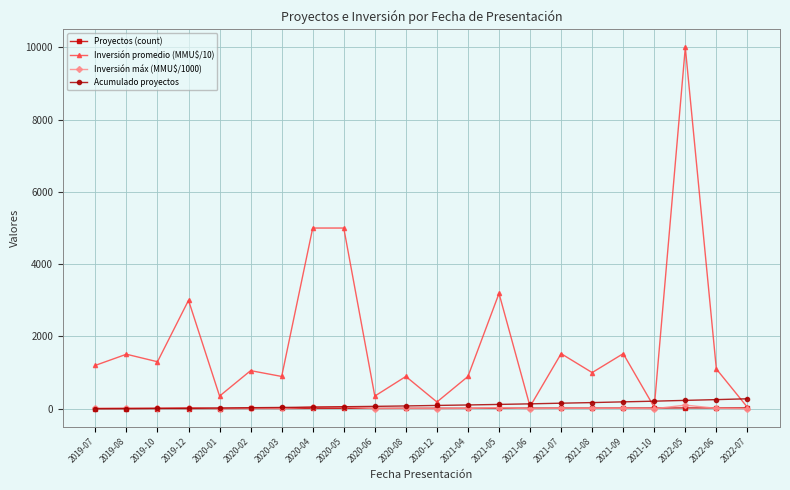

Which series has the largest range (max minus min)?

Inversión promedio (MMU$/10)